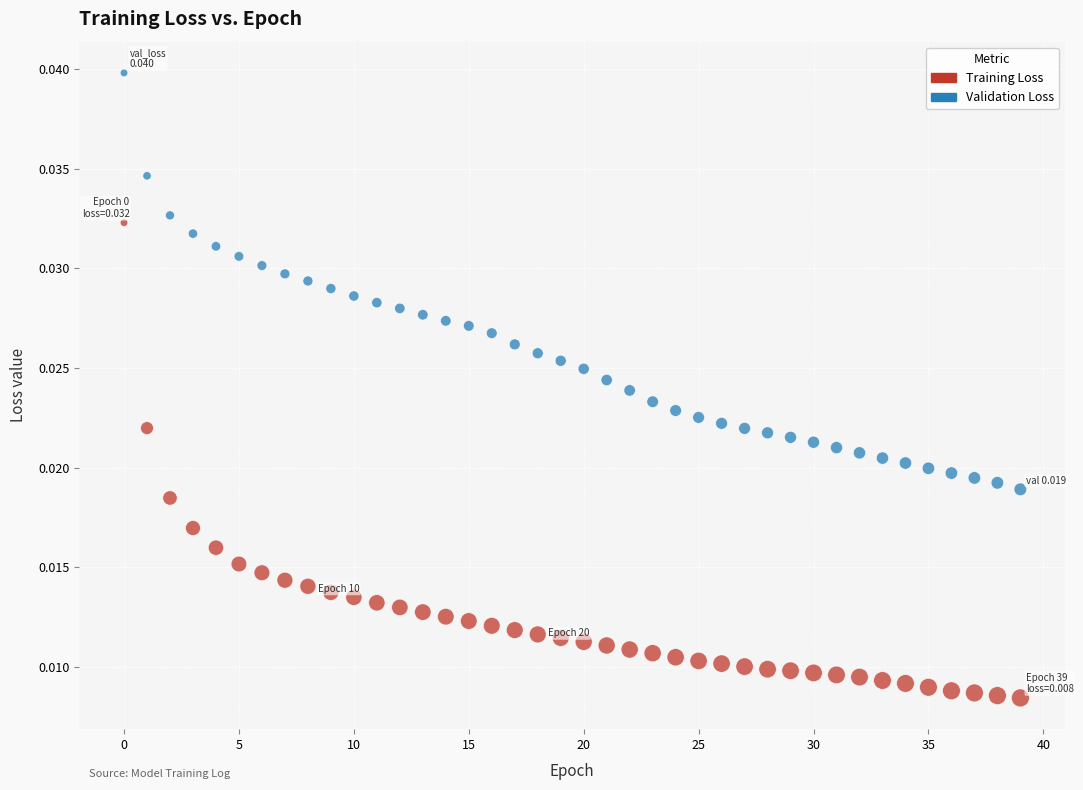

Count the number of points in this scatter plot.

80